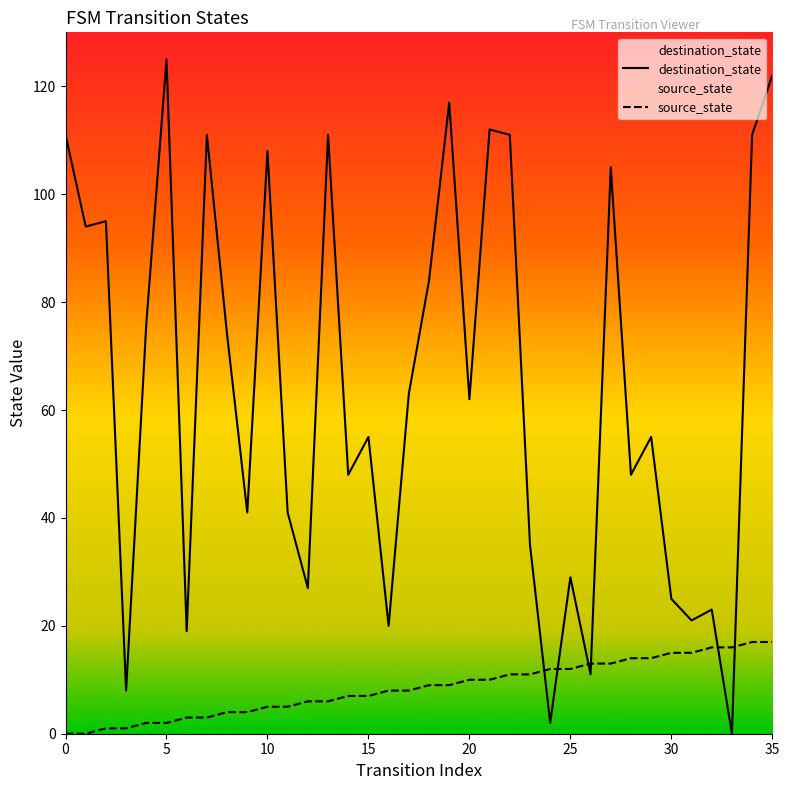

What is the total value across all series at 9?

45